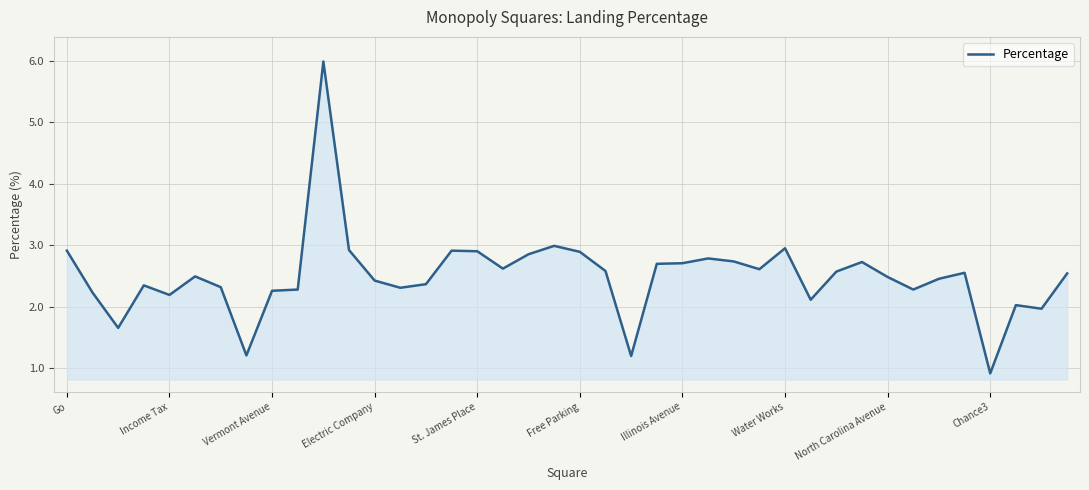

What is the smallest value displayed?

0.9